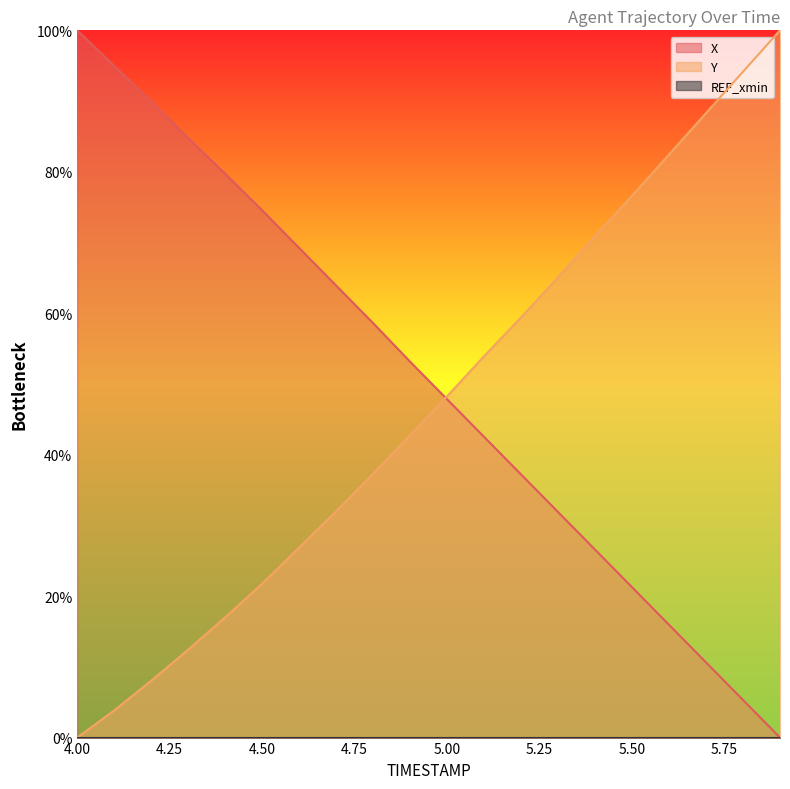

Rank the series by their average value, from lowest to highest.

Y, X